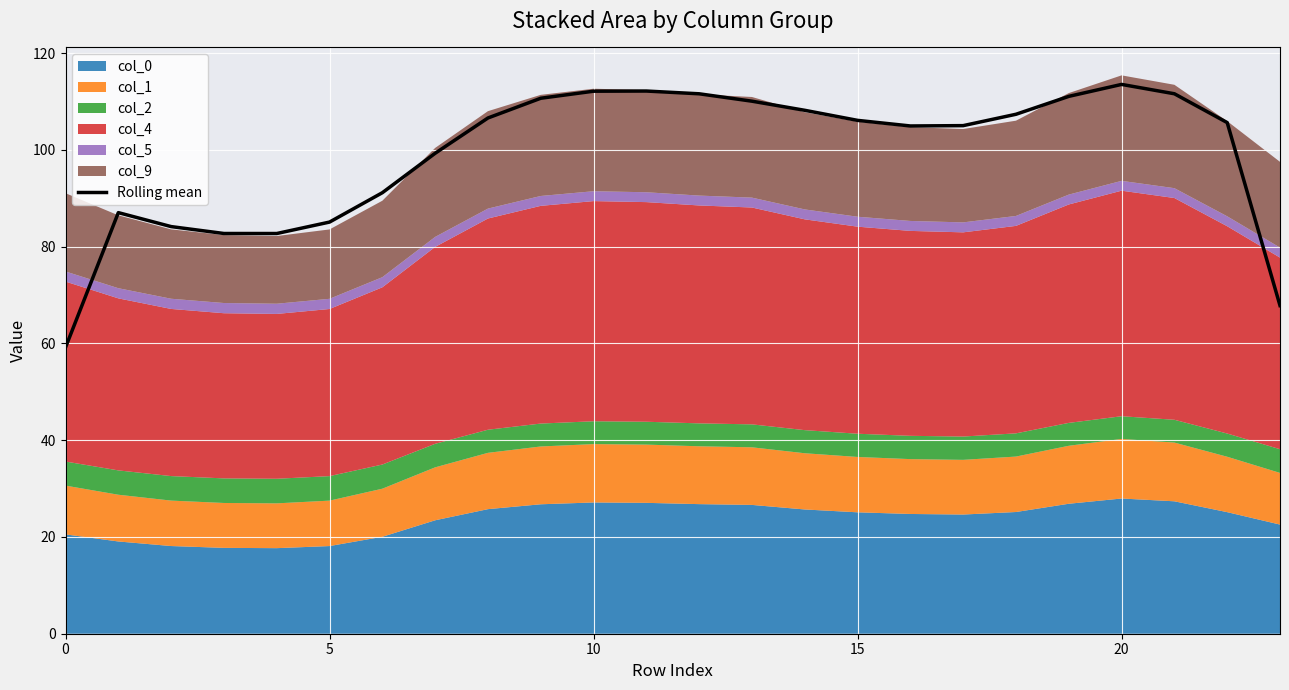

Is it true that Rolling mean equals 112.9 at 5?

False